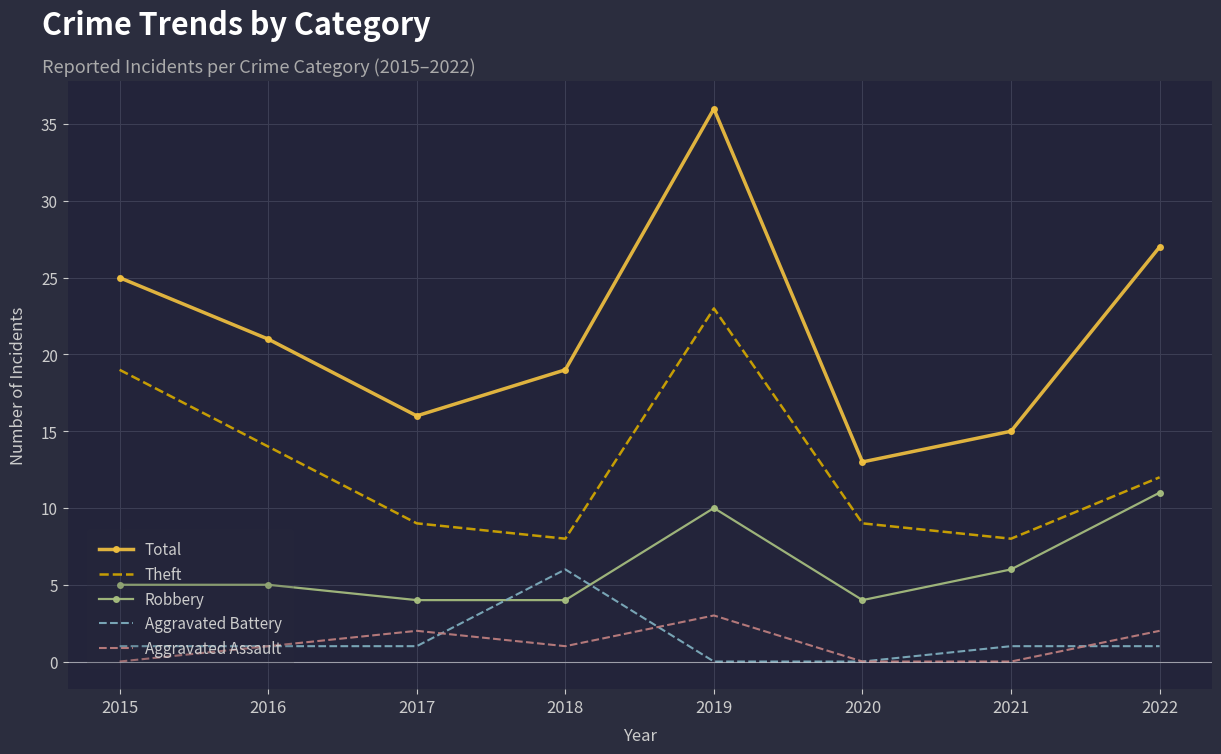

What is the difference between the Aggravated Assault values at 2022 and 2019?

1